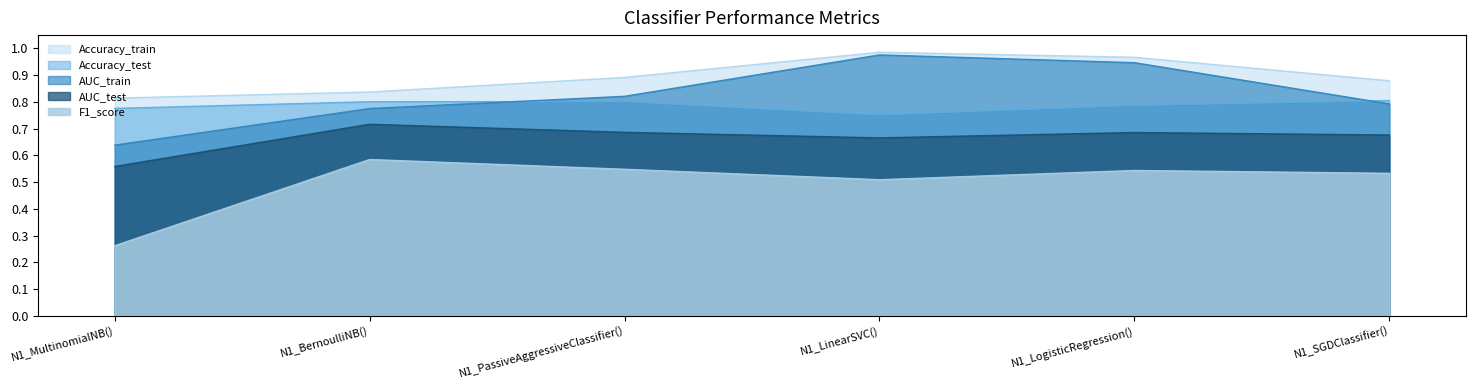

At which category is the sum across all series the highest?

N1_LogisticRegression()